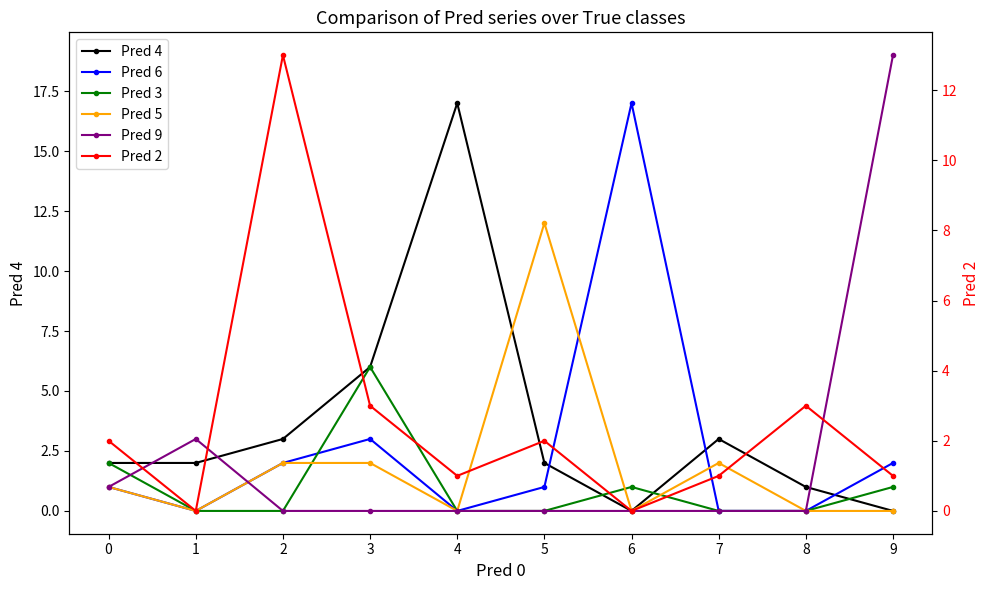

Between which two adjacent categories do Pred 3 and Pred 6 first intersect?

2 and 3